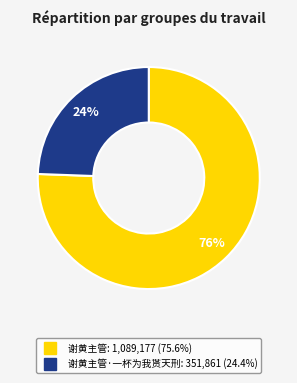

To the nearest percent, what is the average slice percentage?

50%